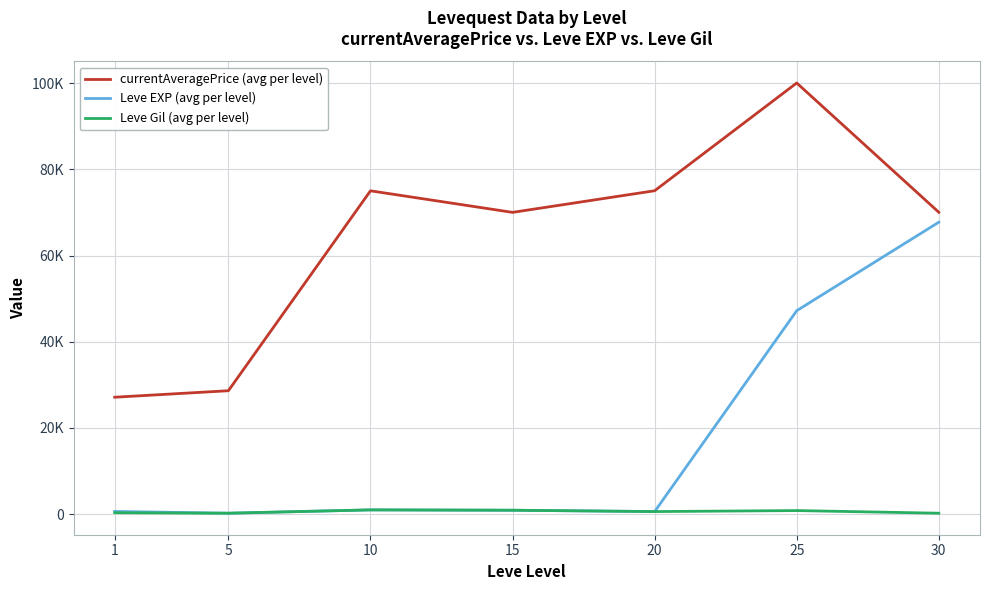

What are all the series names shown in the legend?

currentAveragePrice (avg per level), Leve EXP (avg per level), Leve Gil (avg per level)